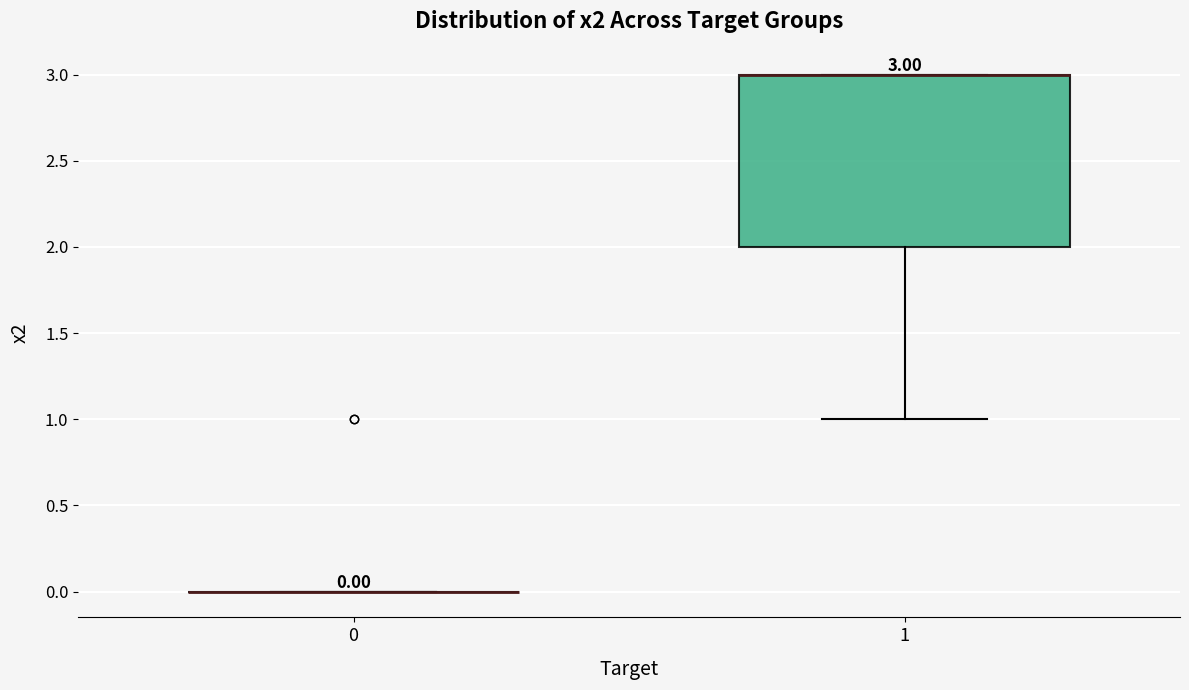

Comparing the boxes themselves (not the whiskers), which one is the tallest?

1